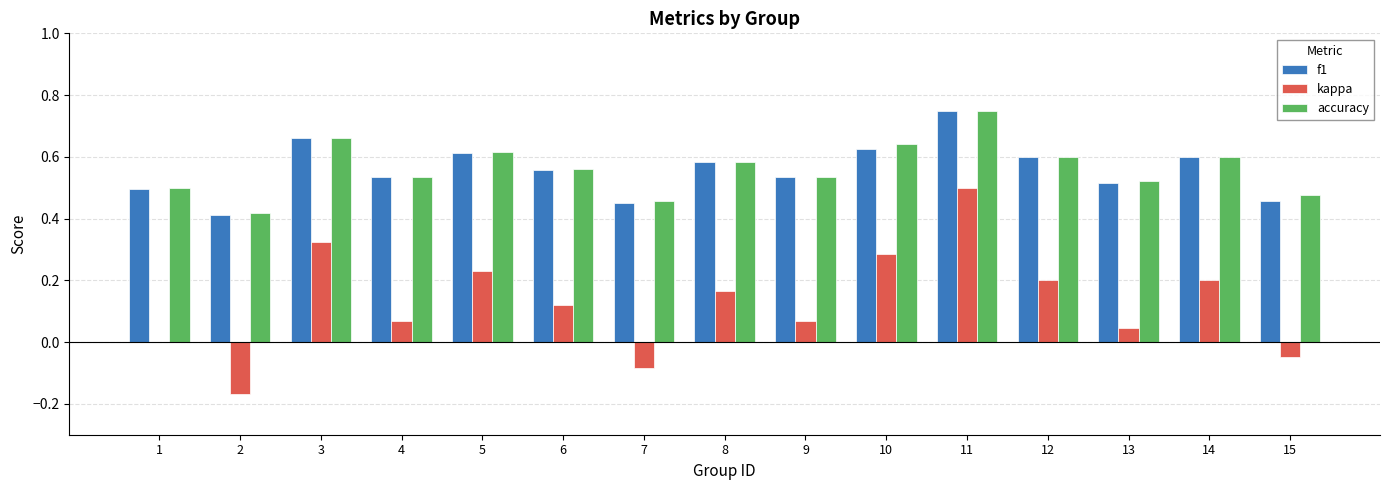

Between 2 and 8, which series saw the biggest shift?

kappa